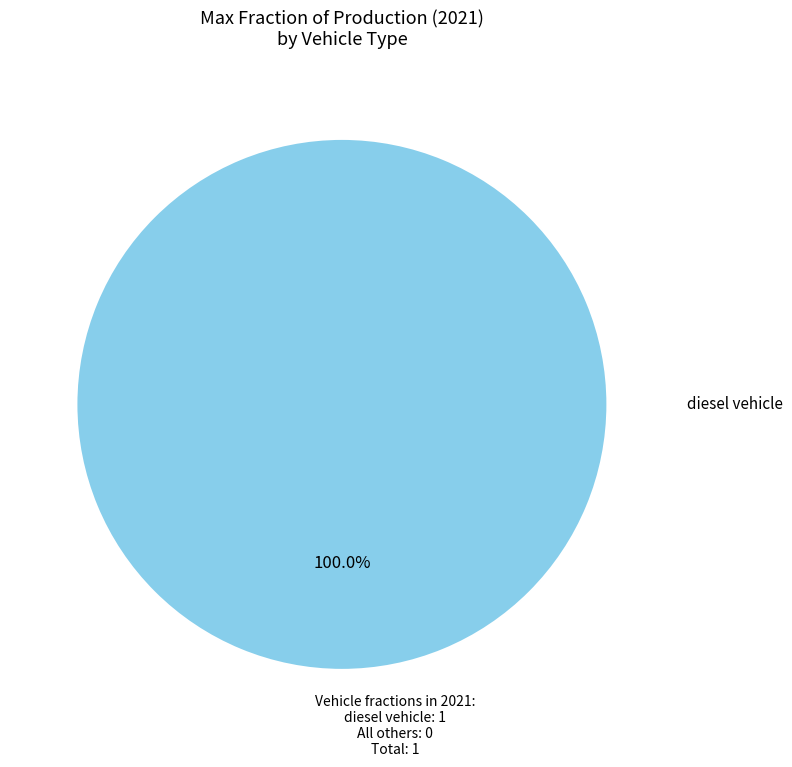

How many slices are in this pie chart?

1